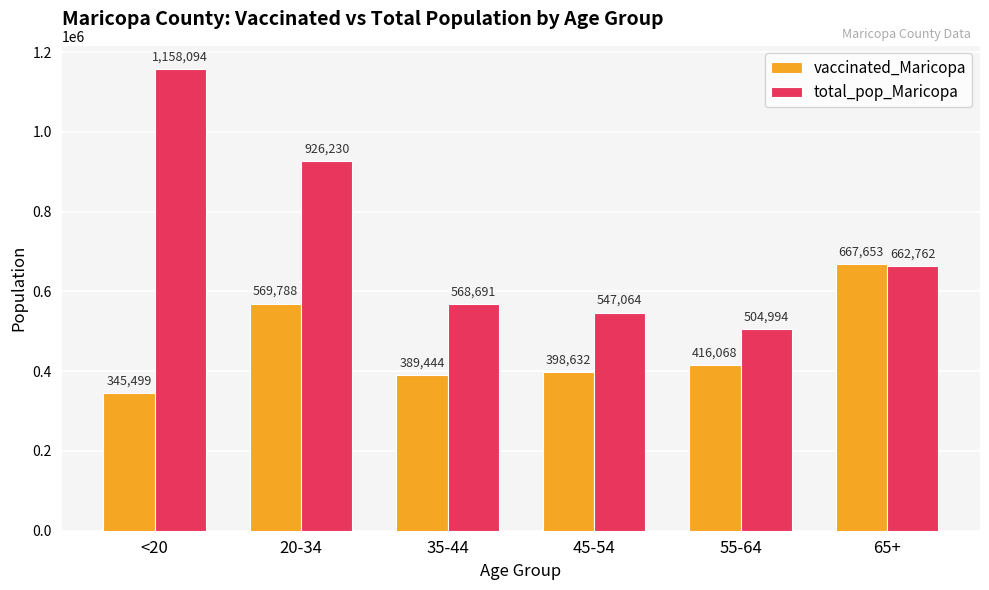

What is the difference between the highest and lowest values at 35-44?

179247